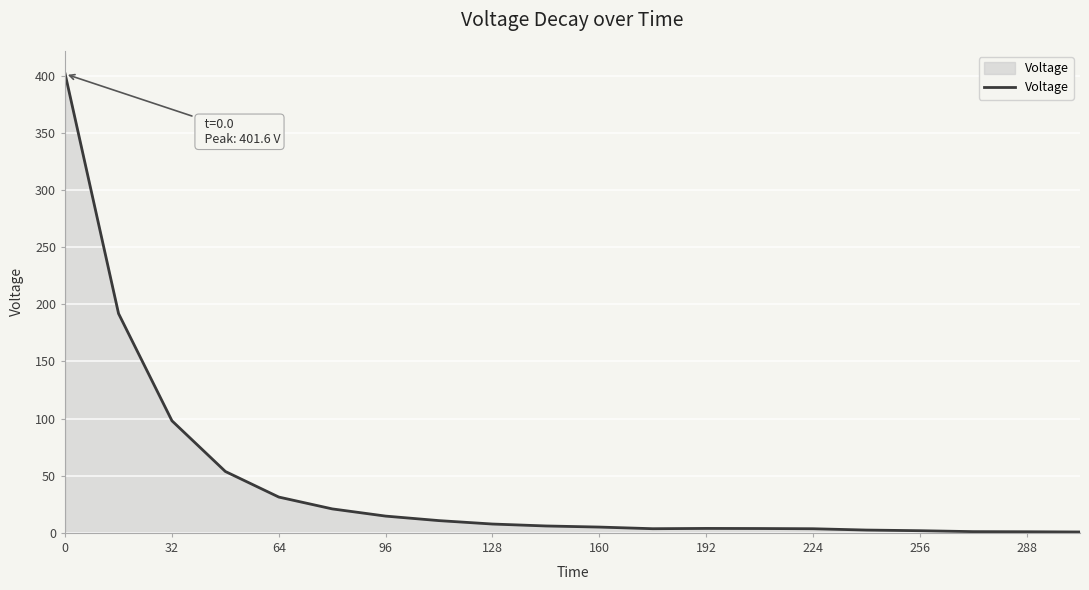

What is the difference between the maximum and minimum values?

400.8